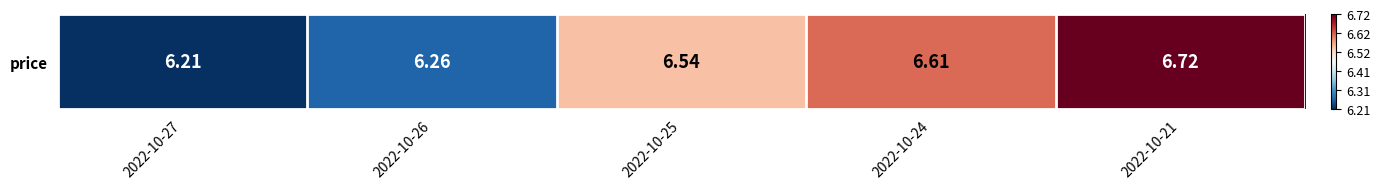

What is the ratio of the value at 2022-10-24 to the value at 2022-10-27?

1.1